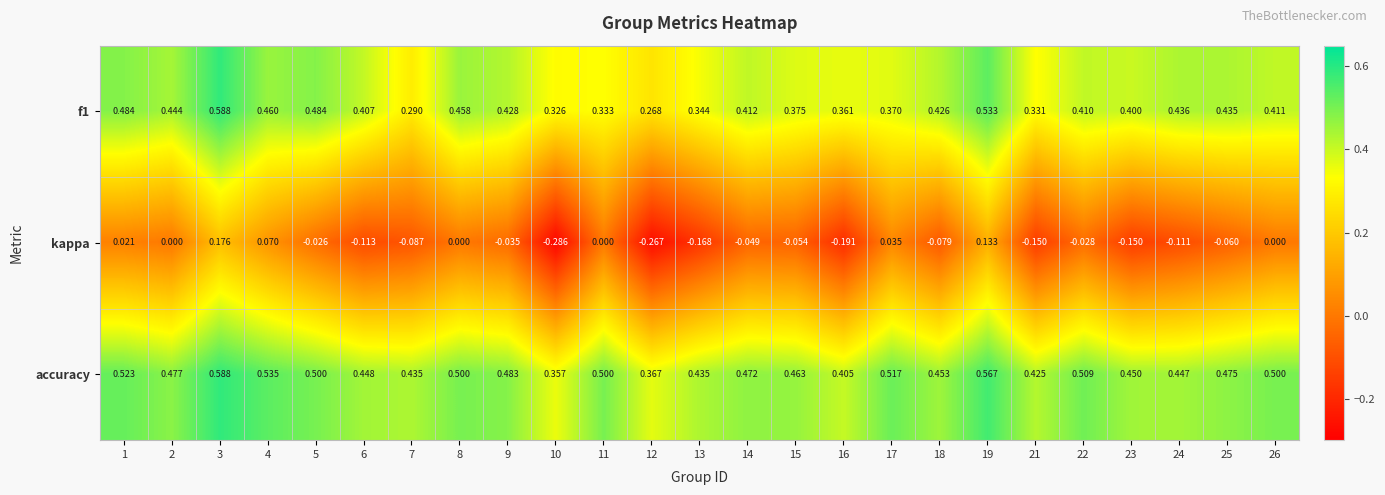

How many series are shown in this chart?

3